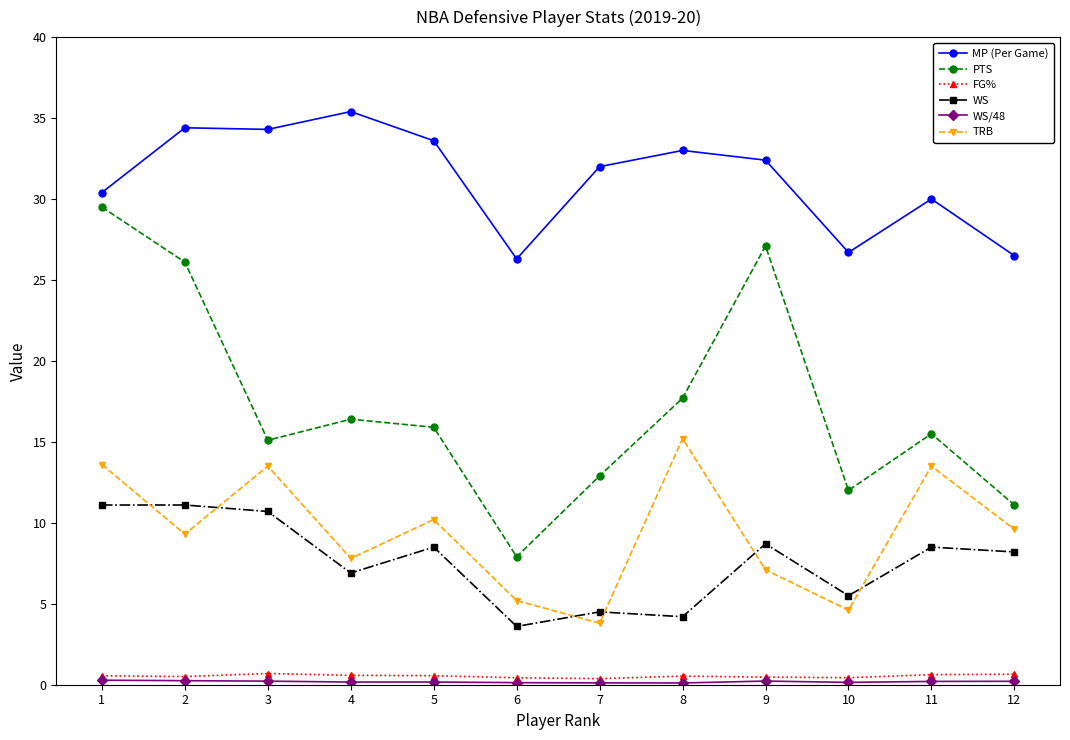

Does the chart display data point markers on the line(s)?

Yes